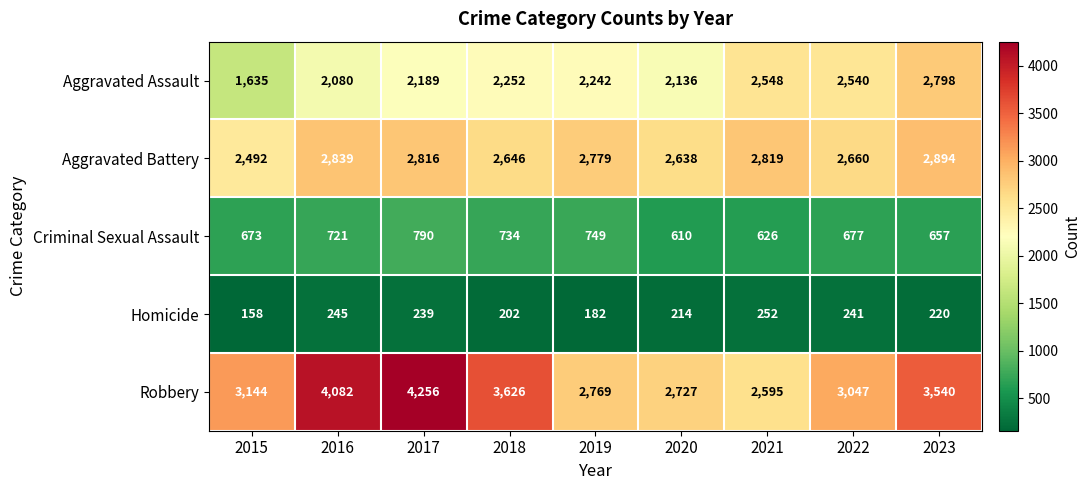

What is the spread (max minus min) of values at 2015?

2986